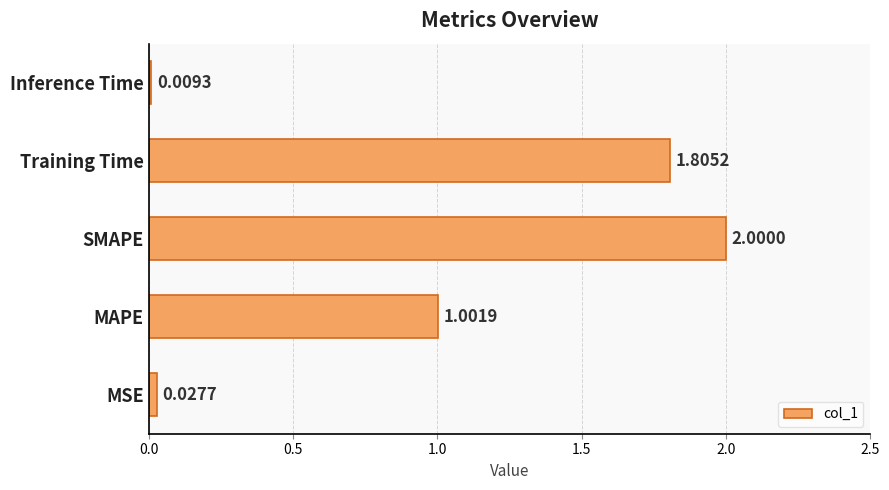

What is the sum of all values?

4.8